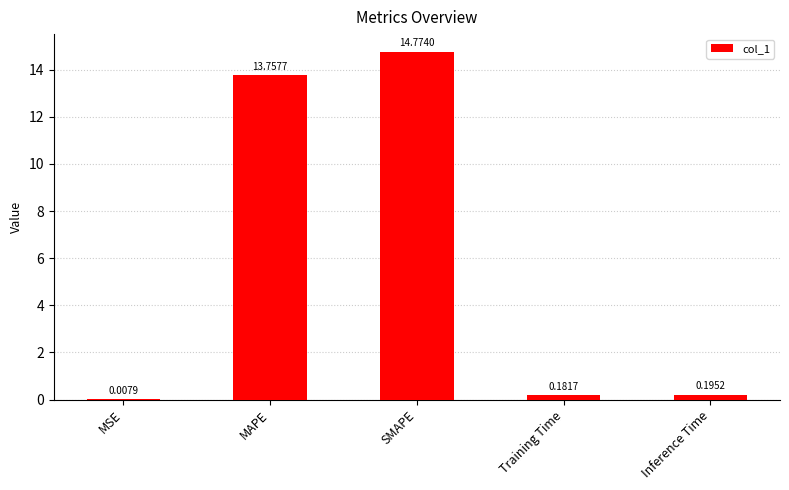

What is the sum of the values at Inference Time and SMAPE?

15.0